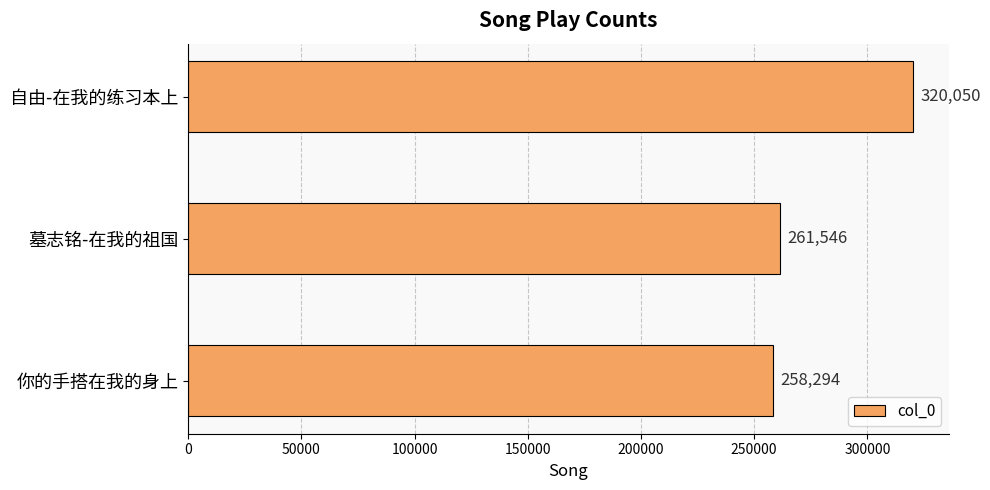

Are the bars grouped side by side (vs. stacked)?

No